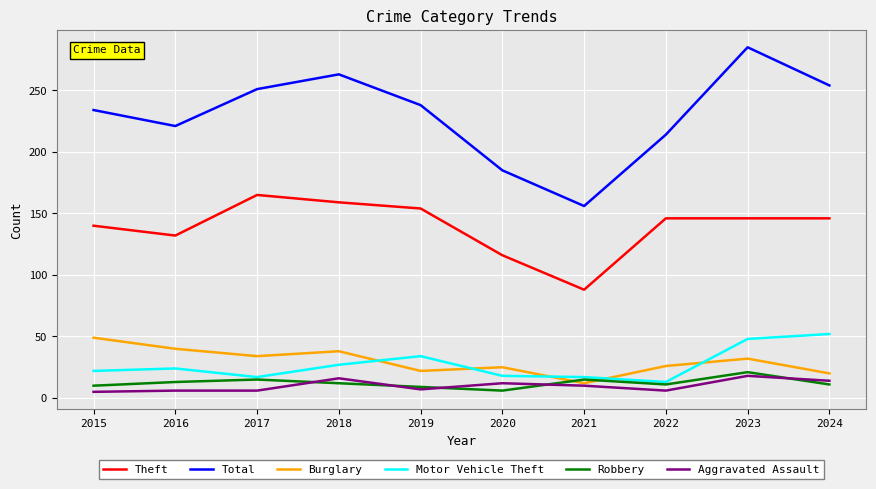

At how many categories does at least one series exceed 115?

10